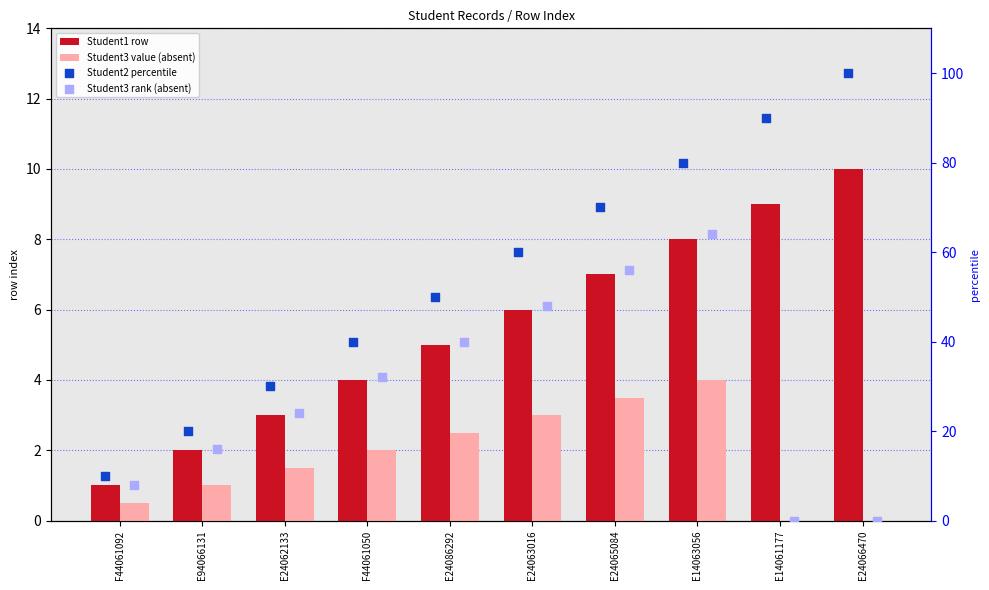

Is the value of Student3 value (absent) at E24063016 greater than the value of Student1 row at E24086292?

No